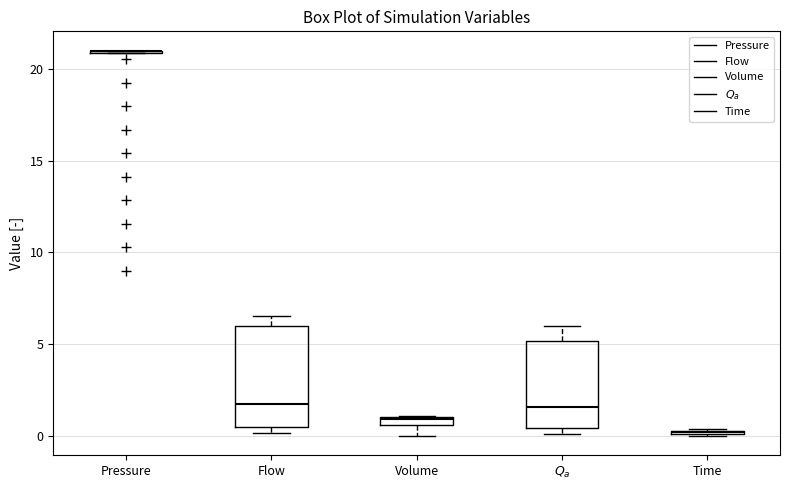

Comparing the boxes themselves (not the whiskers), which one is the tallest?

Flow